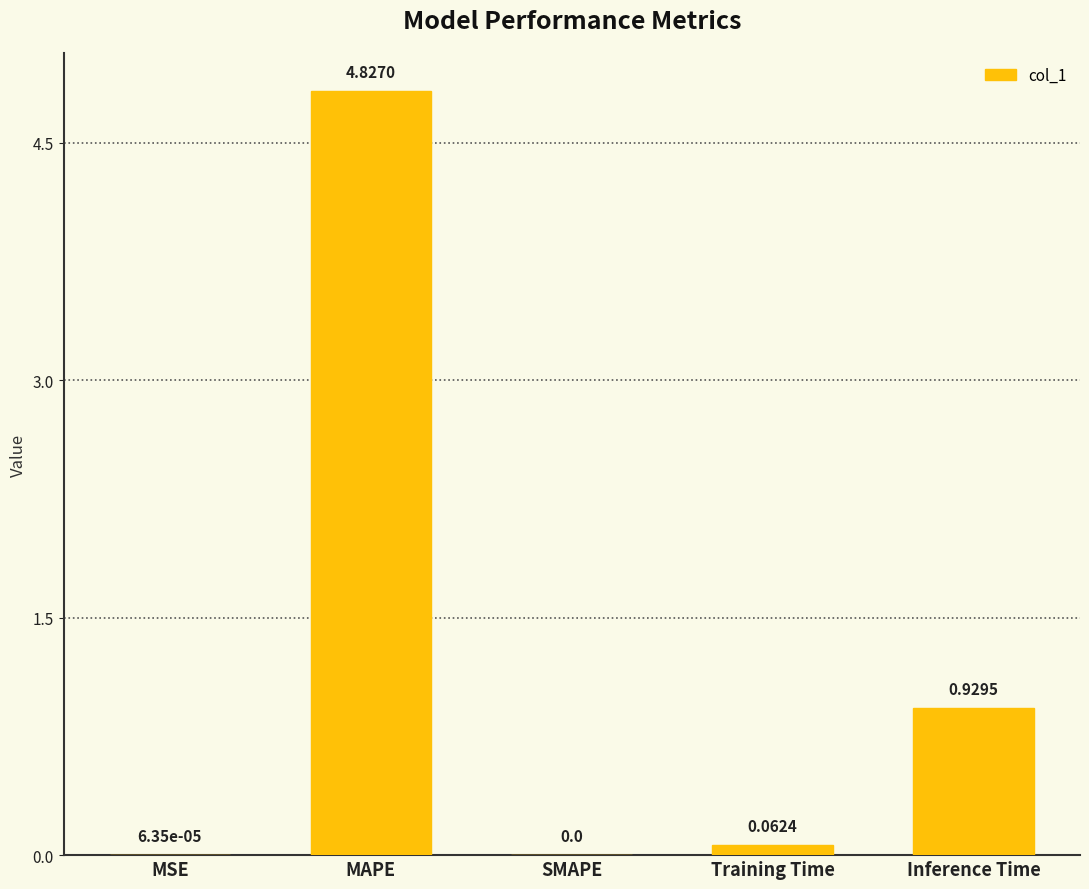

Which category has the highest value across all series?

MAPE